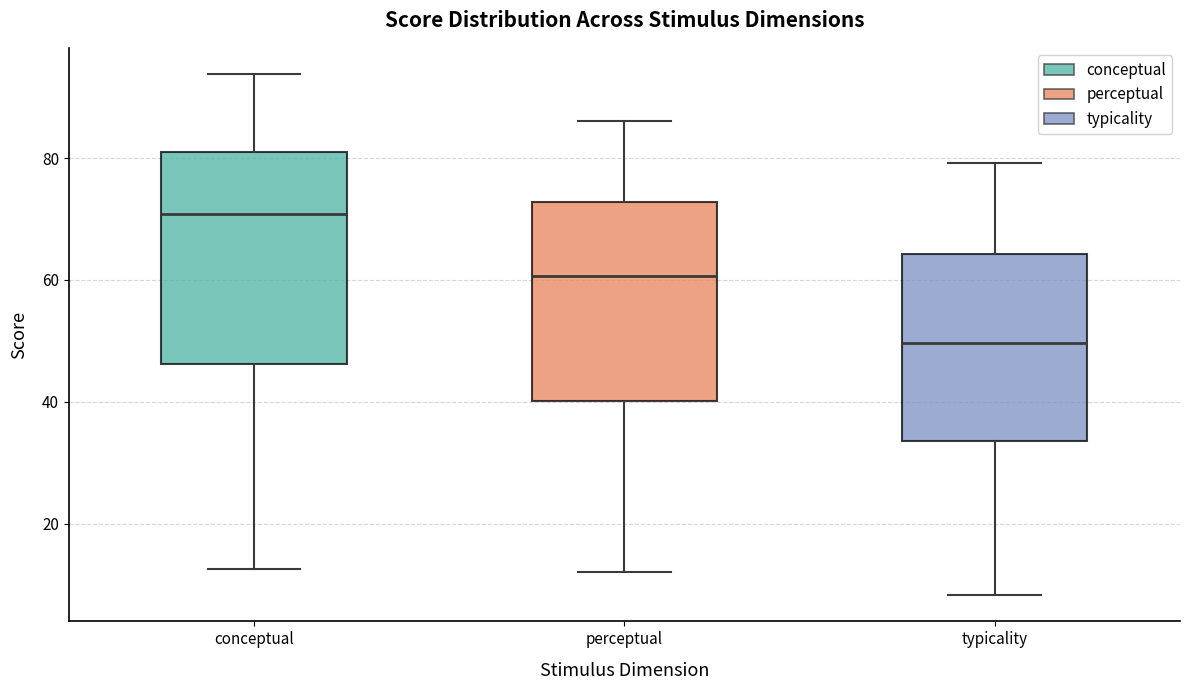

Reading left to right, read every box against the y-axis: the position of its median line, the range the box covers, and the ends of its whiskers. The values are not printed on the chart, so give them approximately, as read against the axis.

conceptual: median 70, box 46 to 82, whiskers 12 to 94
perceptual: median 60, box 40 to 72, whiskers 12 to 86
typicality: median 50, box 34 to 64, whiskers 8 to 80